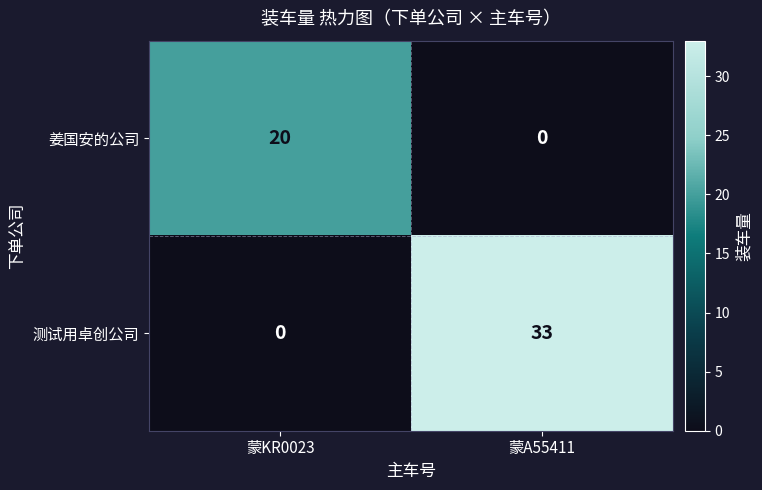

Reading left to right, extract all data points from this chart.

姜国安的公司: 20	0
测试用卓创公司: 0	33